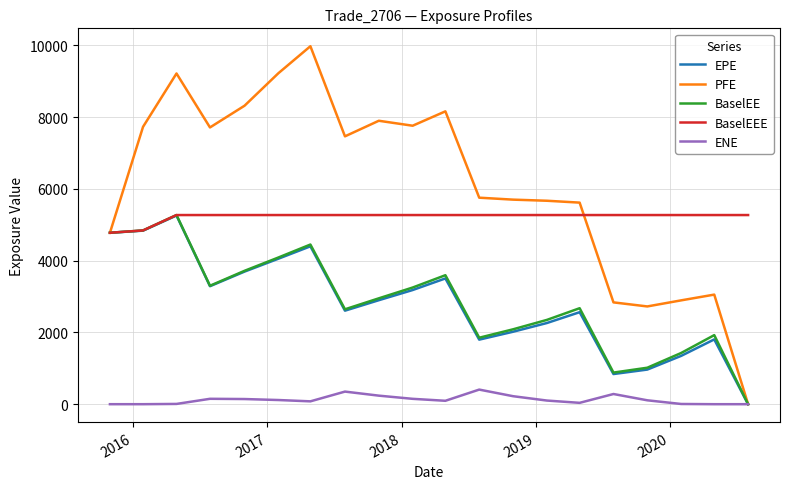

Which series has the largest total across all categories?

PFE